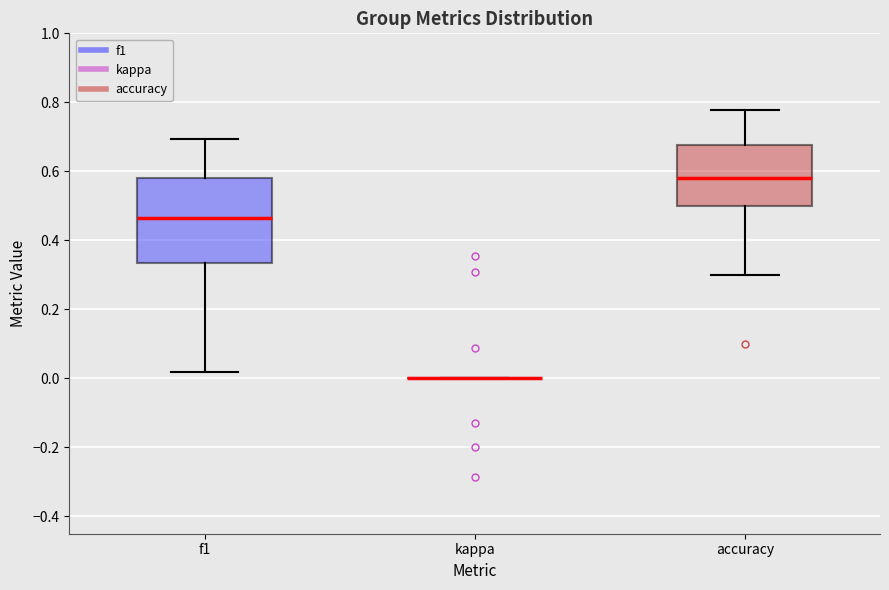

Which box is the tallest, from its lower edge to its upper edge?

f1